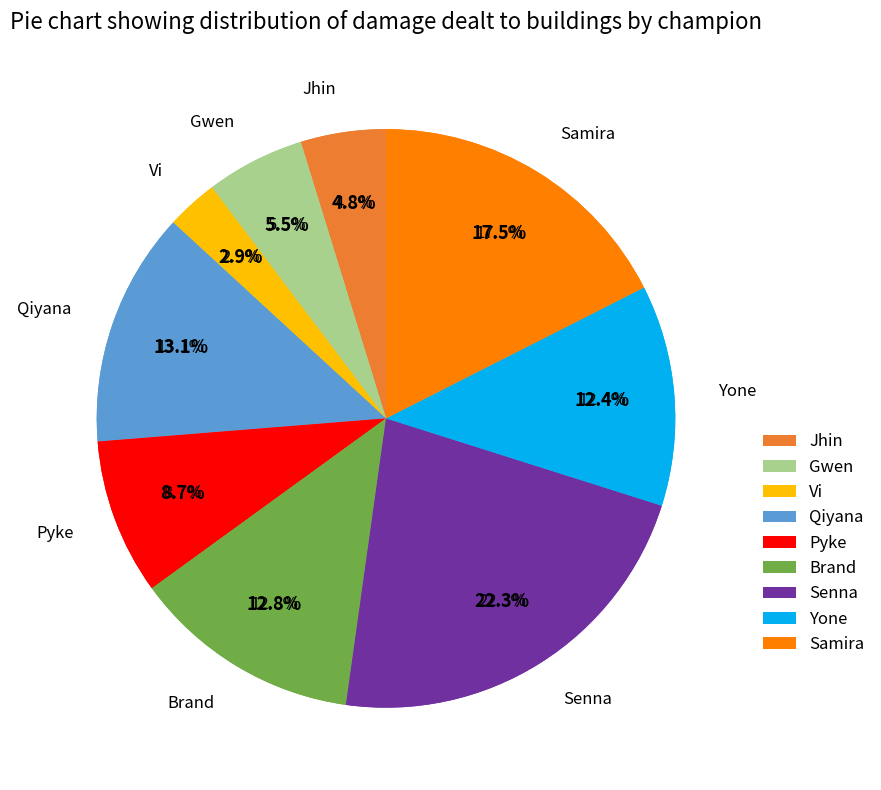

What is the change in value from Senna to Samira?

-424